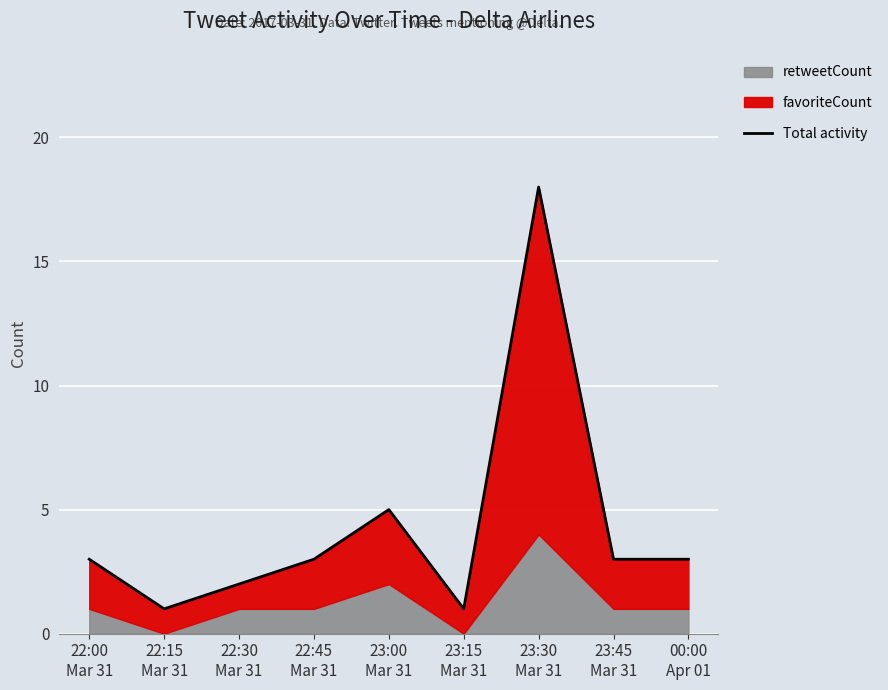

How many interior local valleys (lower than both neighbors) does the data have?

2